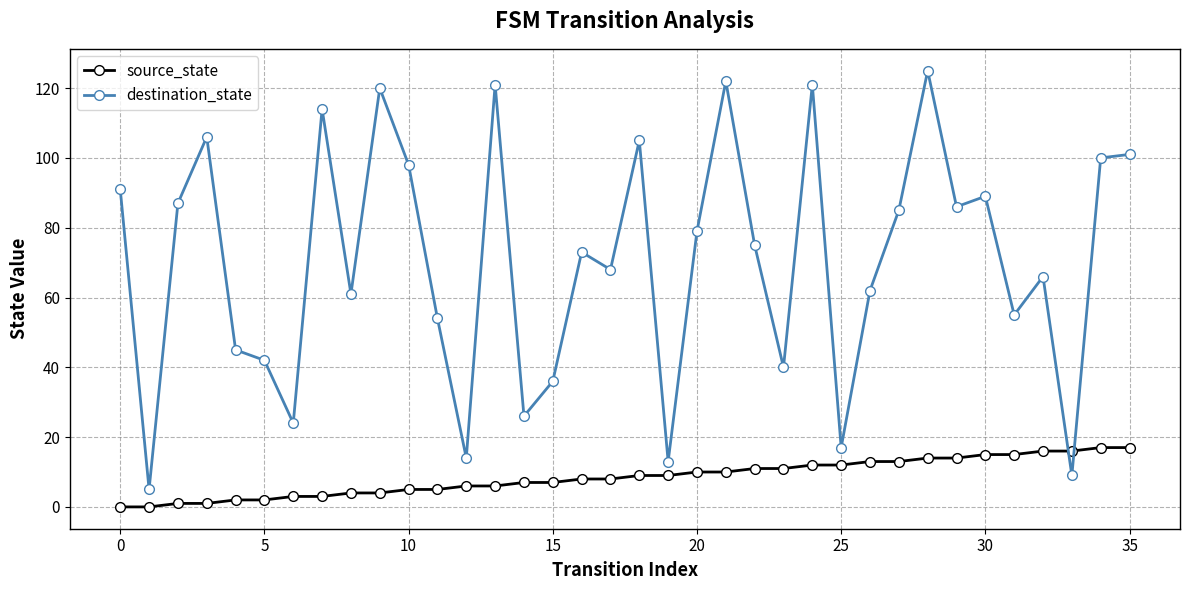

List the series in order of their overall mean, highest first.

destination_state, source_state